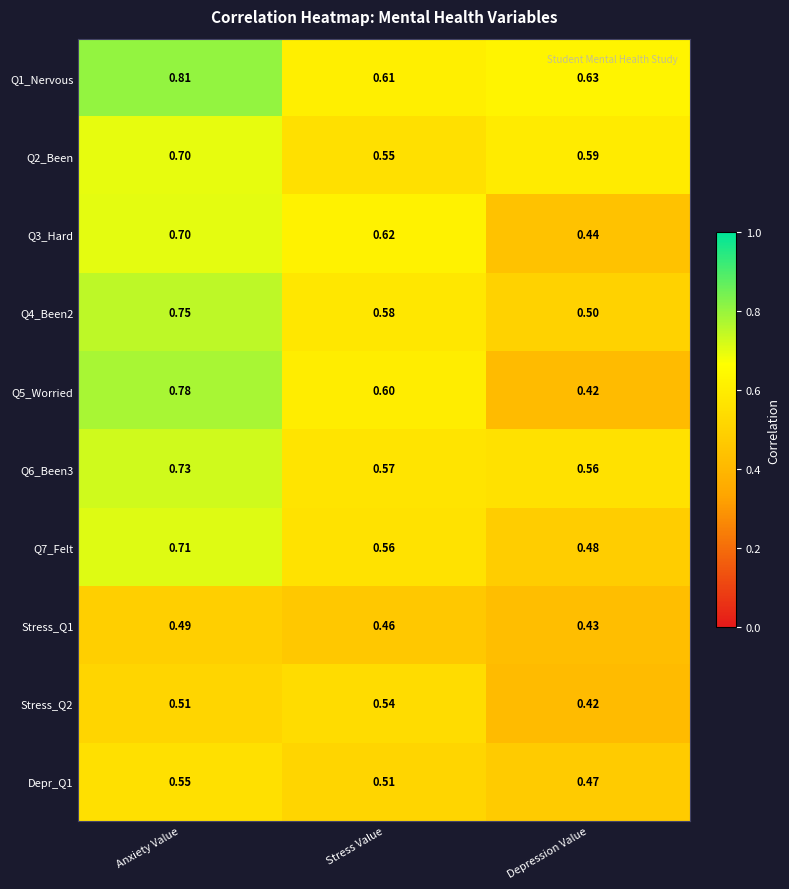

At which category is the sum across all series the highest?

Anxiety Value